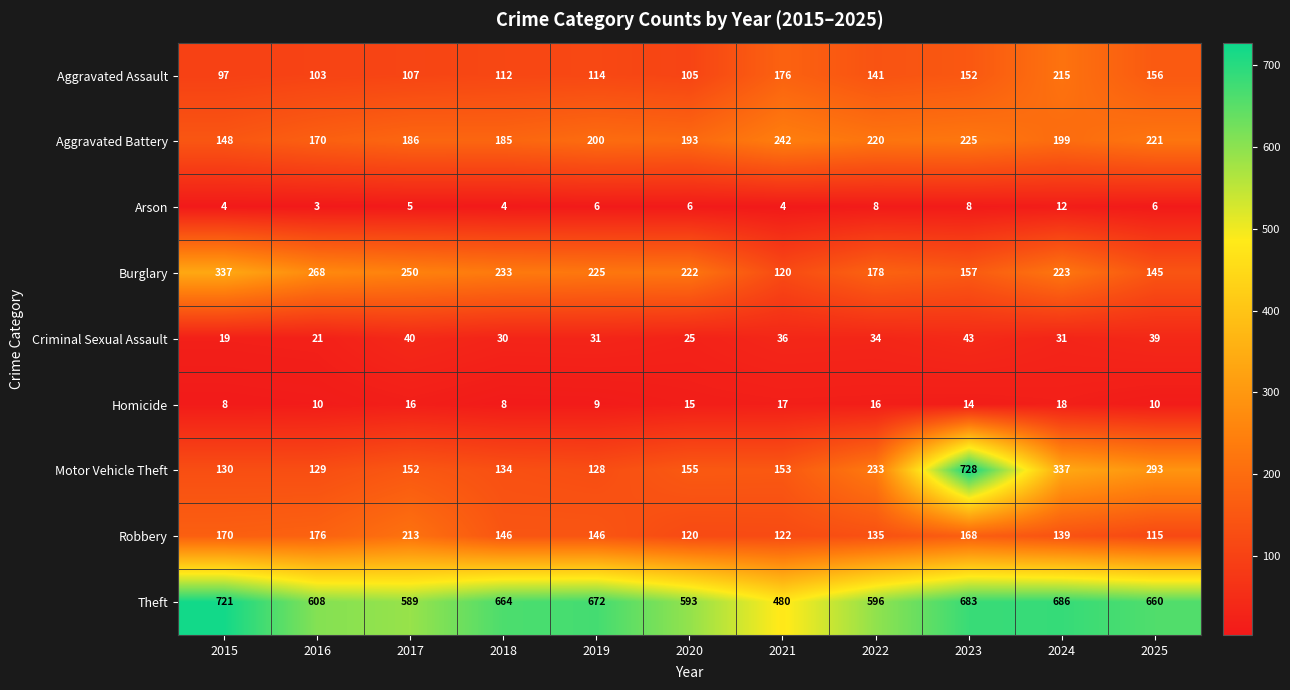

List the series in order of their peak value, lowest first.

Arson, Homicide, Criminal Sexual Assault, Robbery, Aggravated Assault, Aggravated Battery, Burglary, Theft, Motor Vehicle Theft